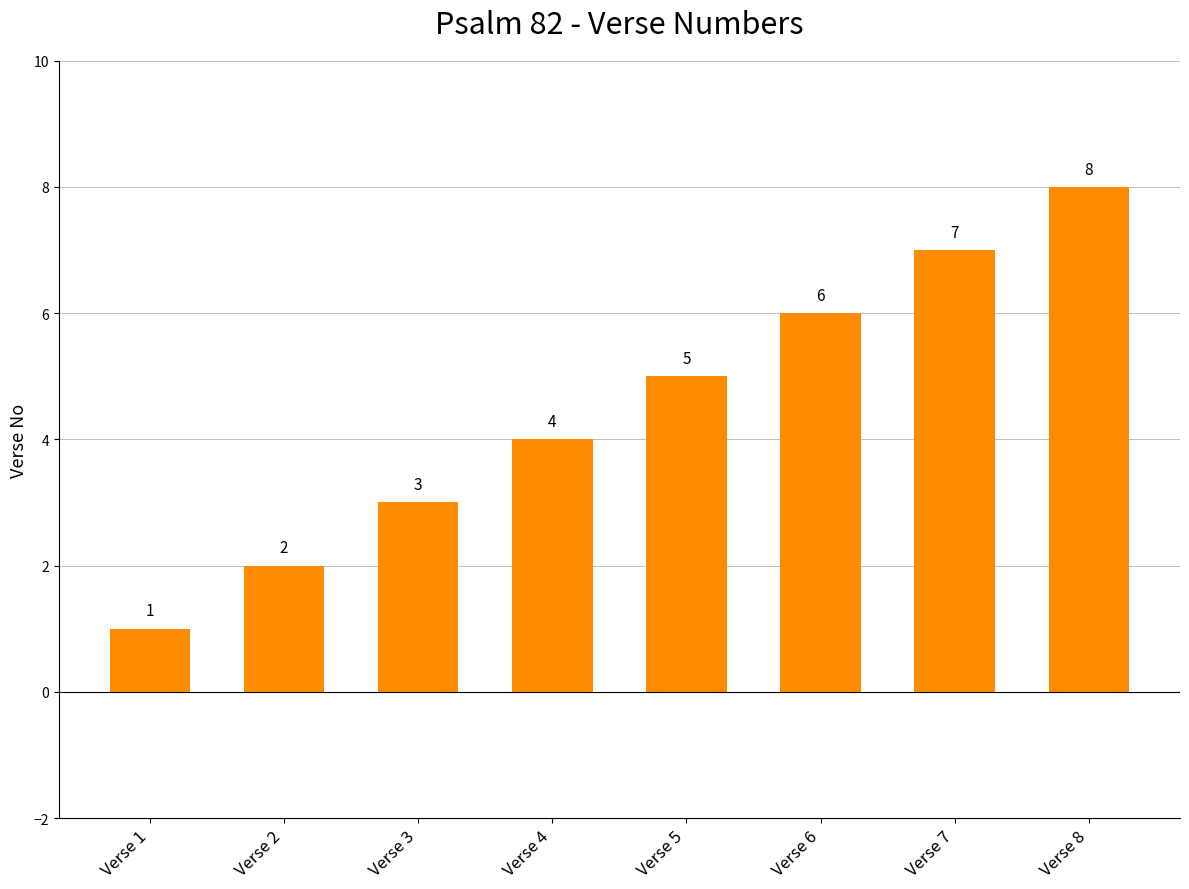

Rank the categories by value from highest to lowest.

Verse 8, Verse 7, Verse 6, Verse 5, Verse 4, Verse 3, Verse 2, Verse 1